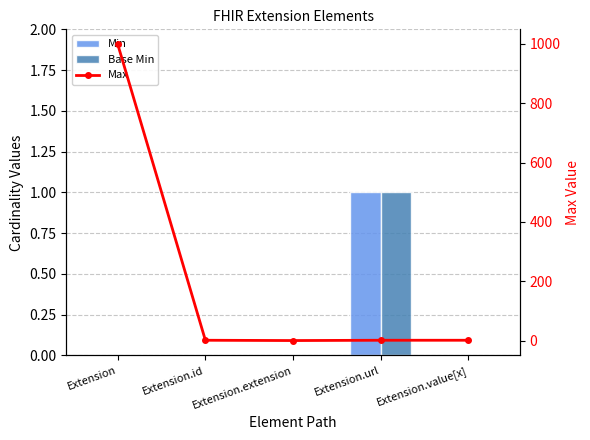

Is it true that Min equals 0 at Extension.id?

True